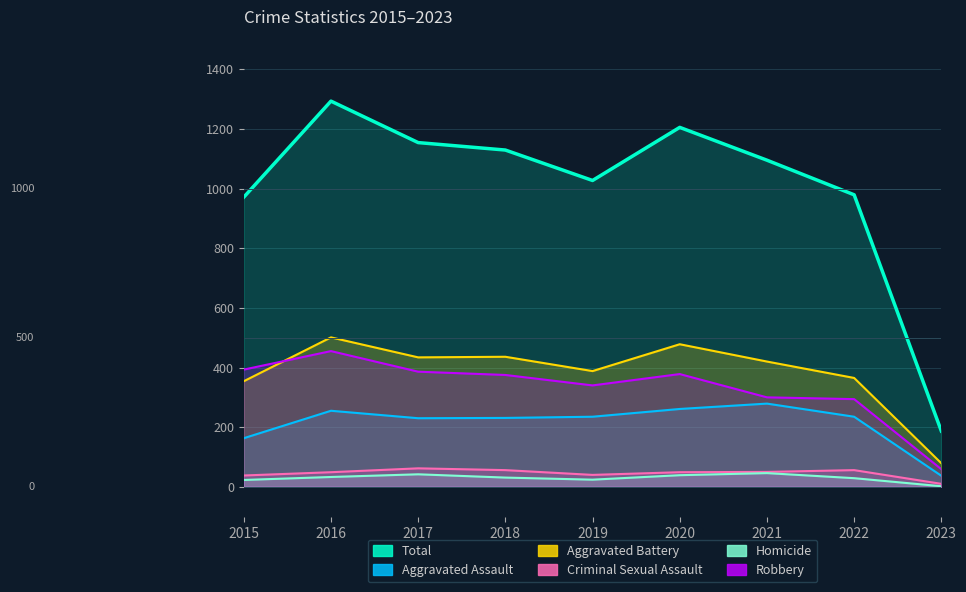

True or false: Criminal Sexual Assault has more than 0 points higher than both neighbors.

True